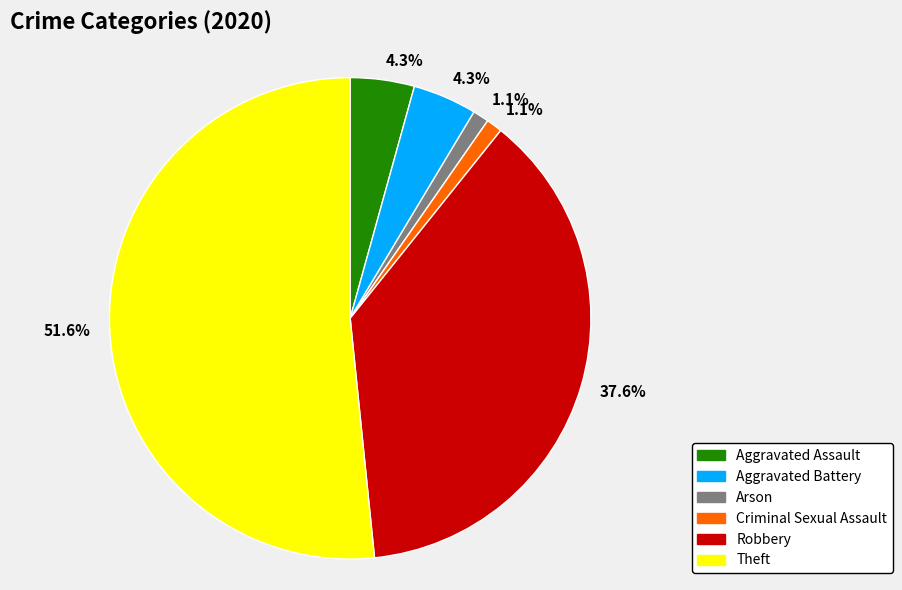

Is there any slice that represents more than half of the pie?

Yes